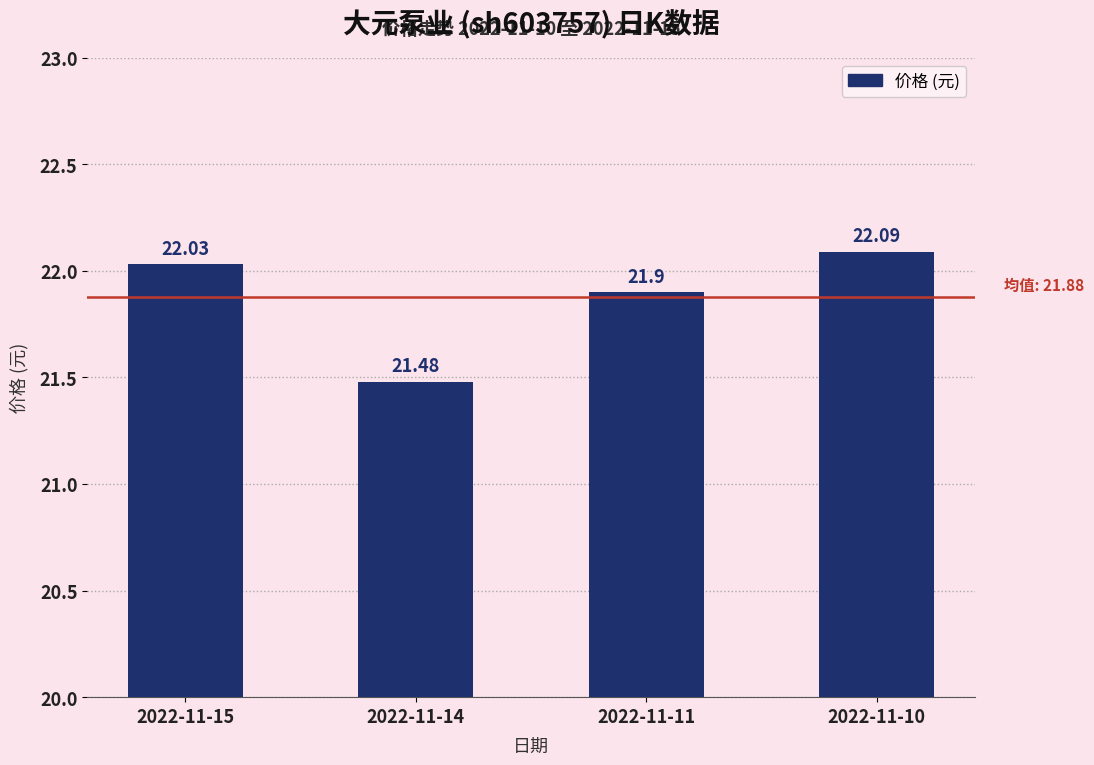

Reading right to left, transcribe all the data shown in this chart.

2022-11-10=22.1	2022-11-11=21.9	2022-11-14=21.5	2022-11-15=22.0